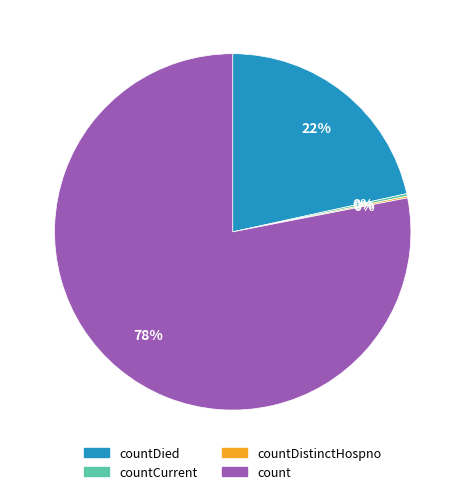

What is the largest slice in the pie chart?

count